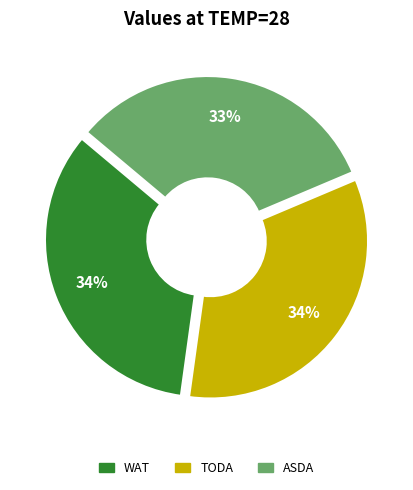

Which has a higher value, WAT or ASDA?

WAT